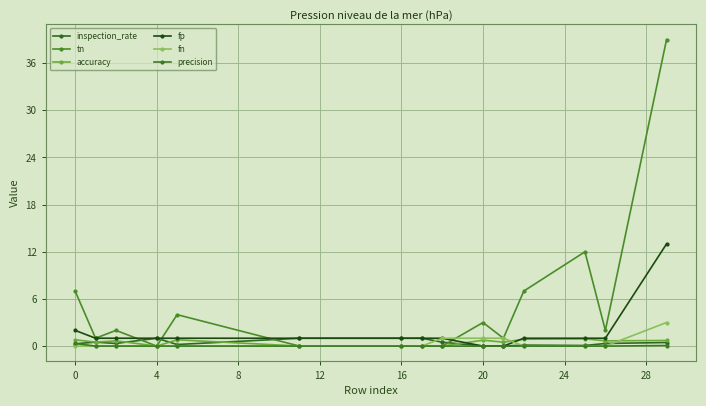

How many data points does each series have?

15